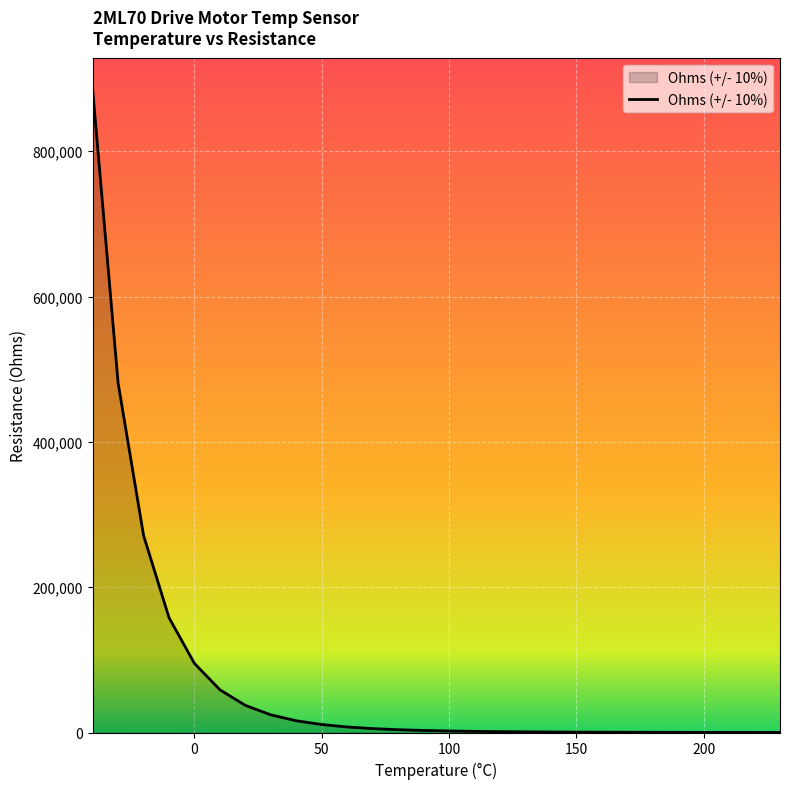

What is the difference between the maximum and minimum values?

884494